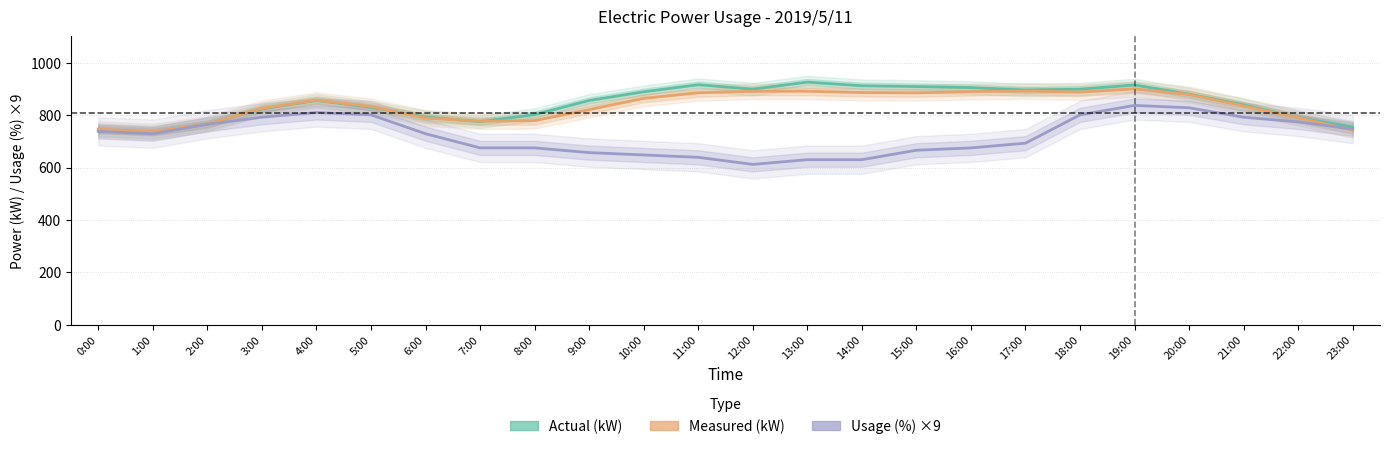

True or false: Actual (kW) has more than 0 interior local peaks.

True